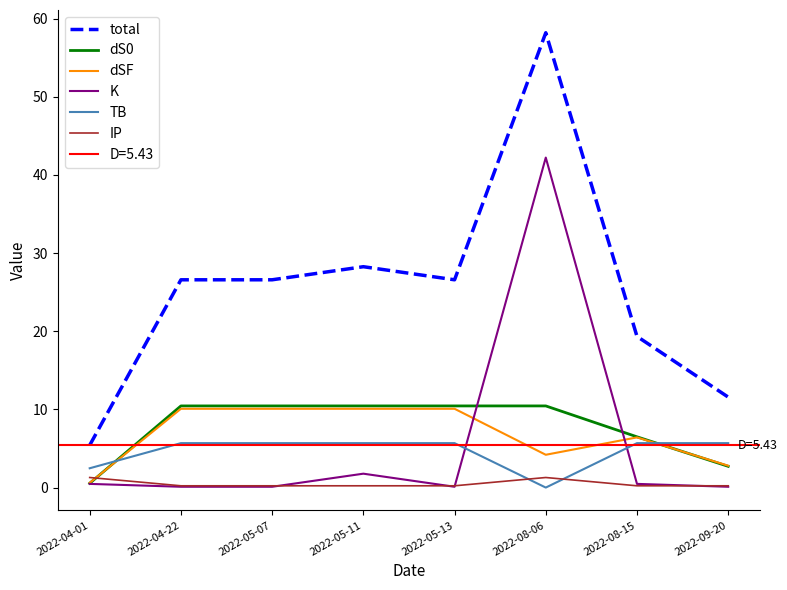

What is the sum of the dS0 values at 2022-08-15 and 2022-05-13?

17.0